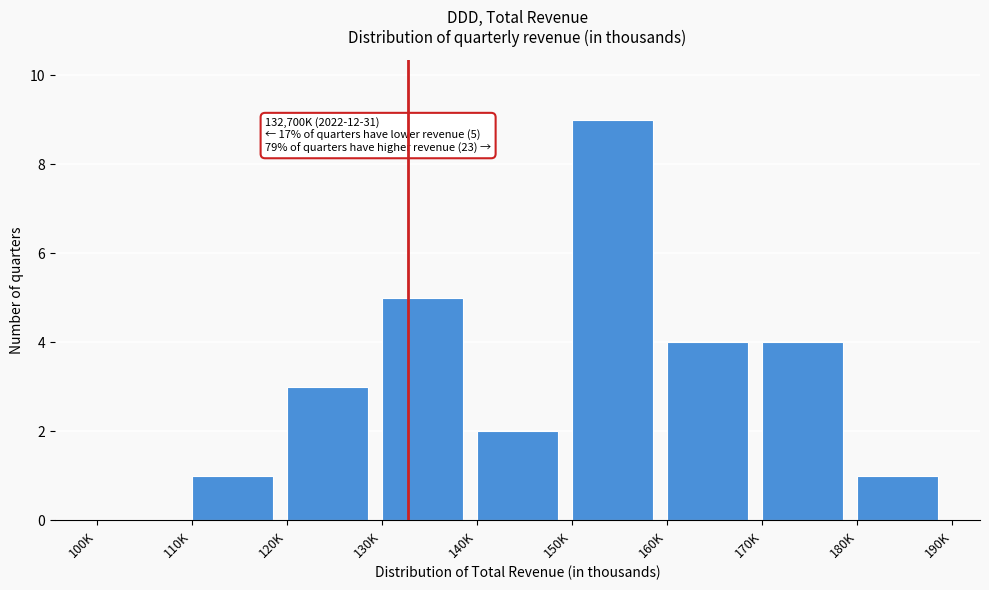

Reading left to right, extract all data points from this chart.

100K=0	110K=1	120K=3	130K=5	140K=2	150K=9	160K=4	170K=4	180K=1